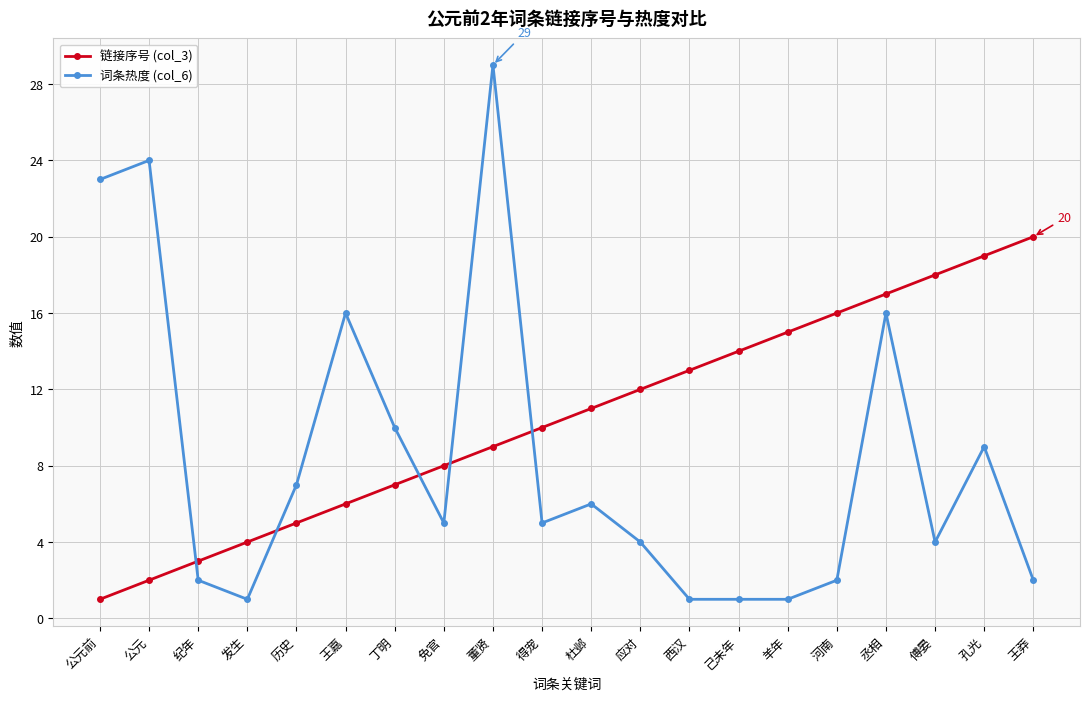

Reading left to right, extract all data points from this chart.

链接序号 (col_3): 公元前=1	公元=2	纪年=3	发生=4	历史=5	王嘉=6	丁明=7	免官=8	董贤=9	得宠=10	杜邺=11	应对=12	西汉=13	己未年=14	羊年=15	河南=16	丞相=17	傅晏=18	孔光=19	王莽=20
词条热度 (col_6): 公元前=23	公元=24	纪年=2	发生=1	历史=7	王嘉=16	丁明=10	免官=5	董贤=29	得宠=5	杜邺=6	应对=4	西汉=1	己未年=1	羊年=1	河南=2	丞相=16	傅晏=4	孔光=9	王莽=2